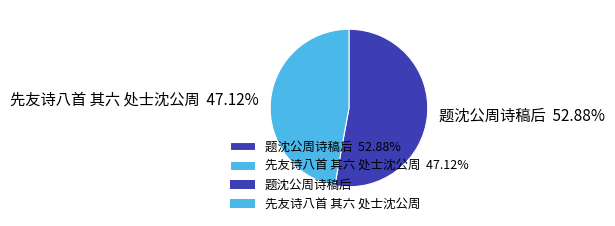

To the nearest percent, what percentage of the pie is 先友诗八首 其六 处士沈公周?

47%